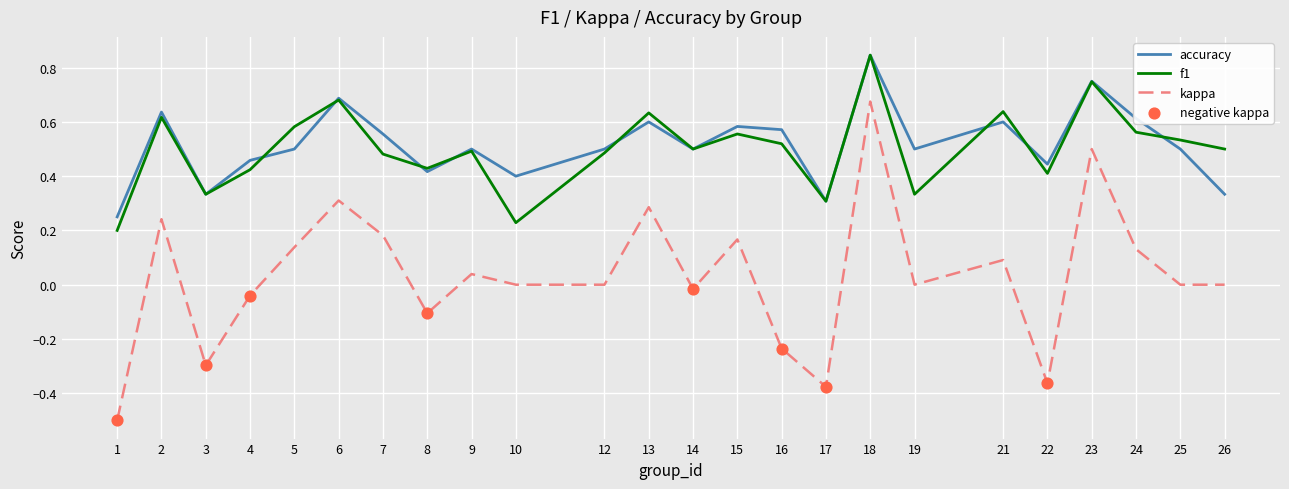

Which series changed the most between 17 and 19?

kappa